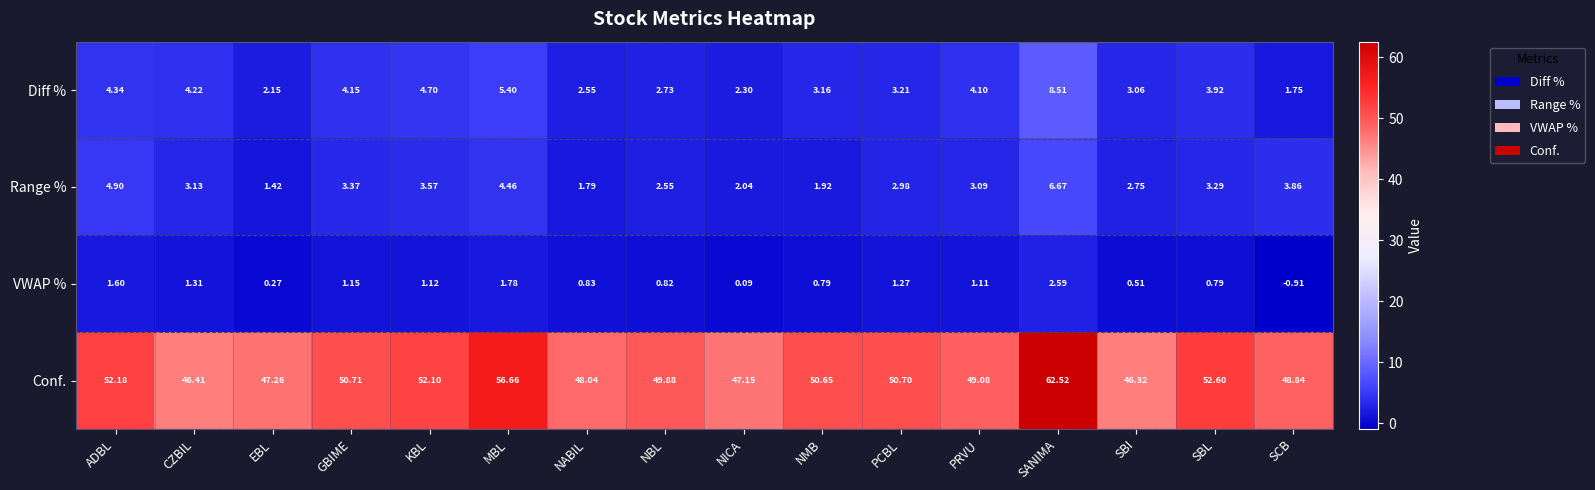

At how many categories does at least one series exceed 1?

16